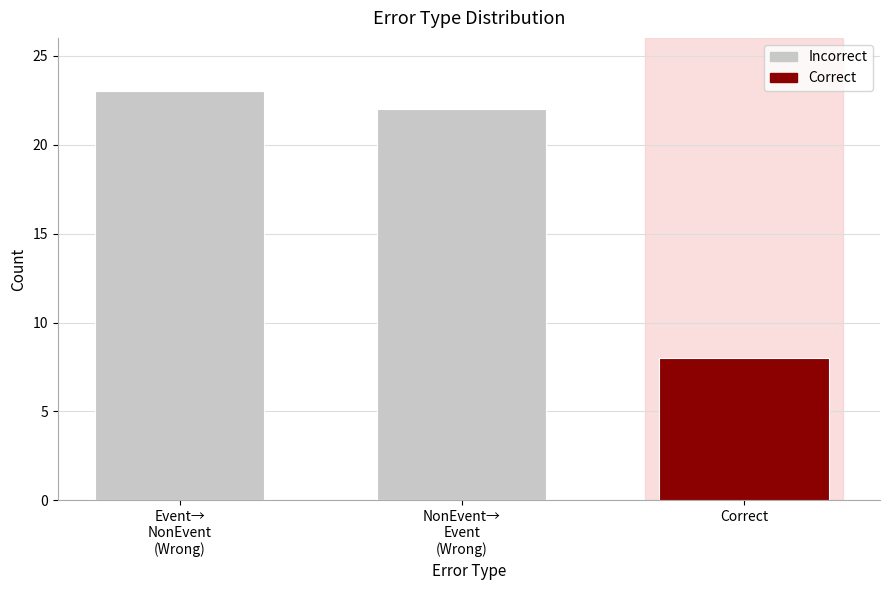

Approximately how many times larger is the value at Correct compared to Event→
NonEvent
(Wrong)?

0.3